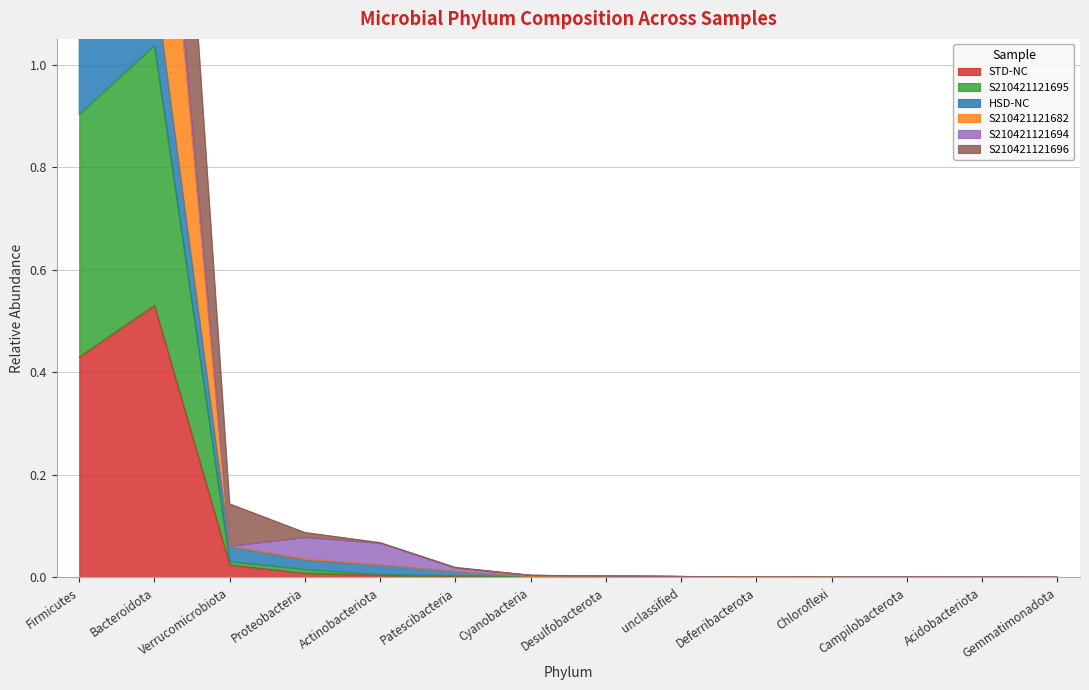

In S210421121682, how many points are lower than both neighbors (excluding endpoints)?

2